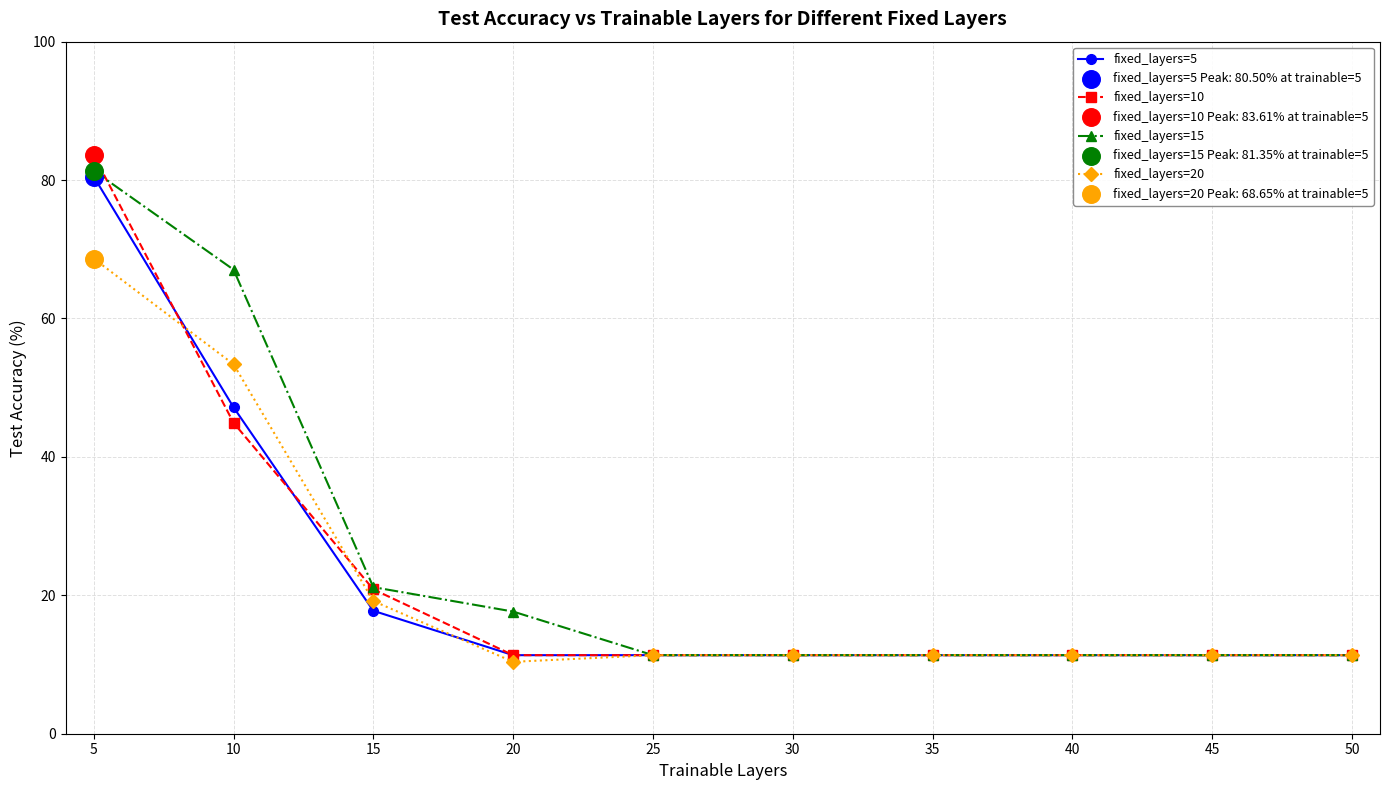

At how many categories does at least one series exceed 31?

2